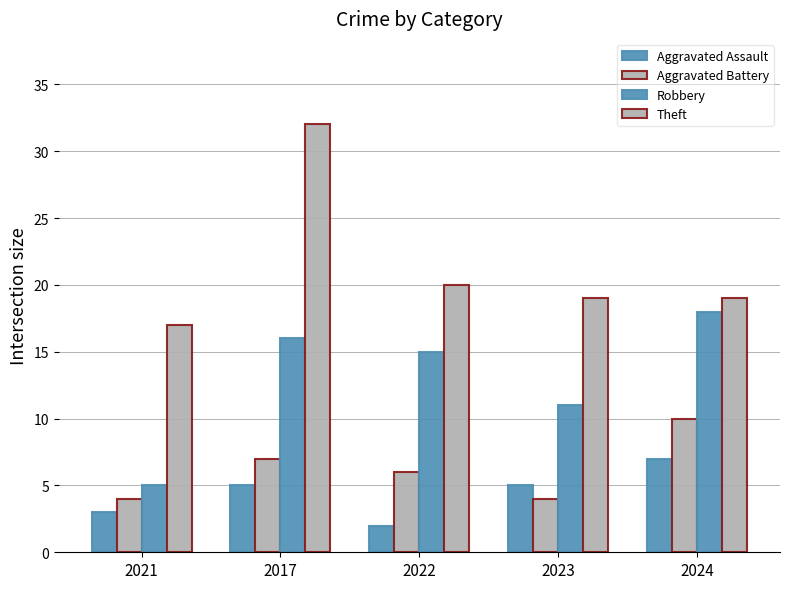

List the labels in order of Aggravated Battery value, smallest first.

2021, 2023, 2022, 2017, 2024